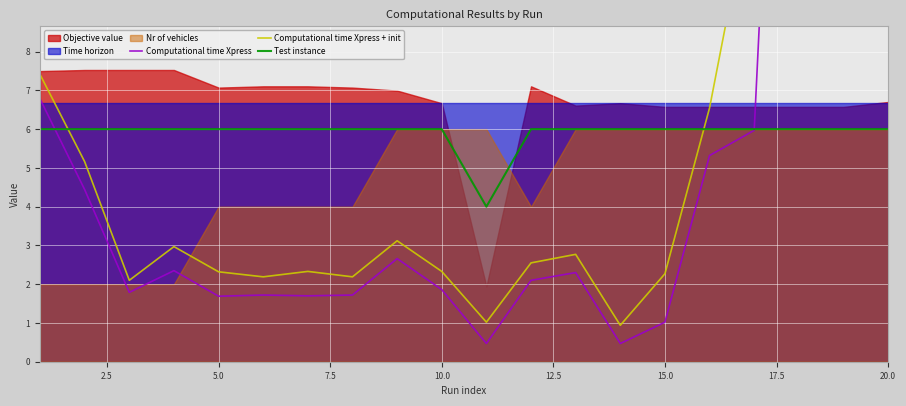

The Test instance series shows 2.9 at 13. True or false?

False